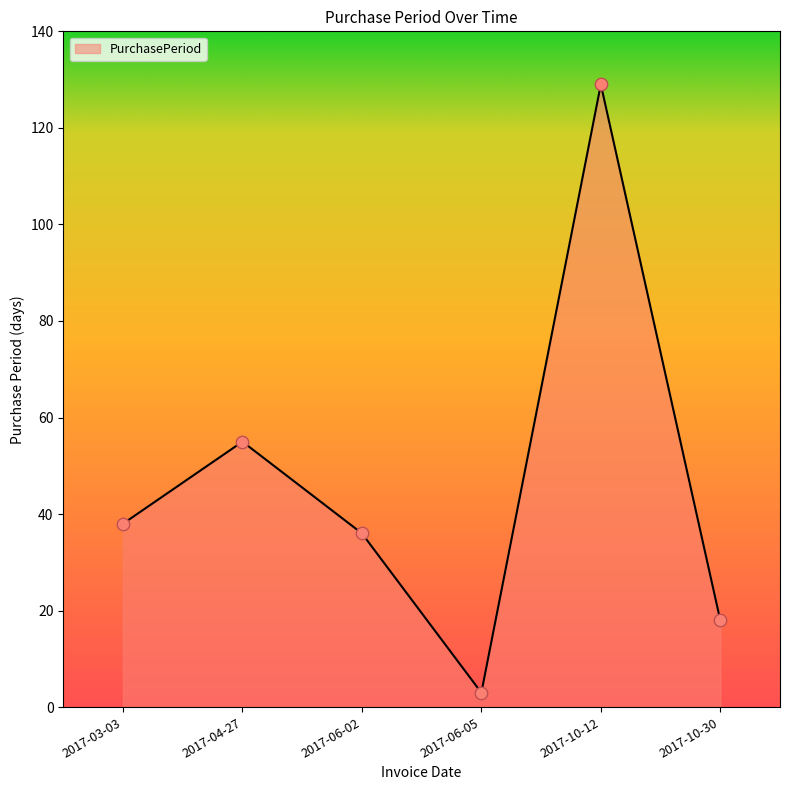

What is the ratio of the value at 2017-10-30 to the value at 2017-04-27?

0.3